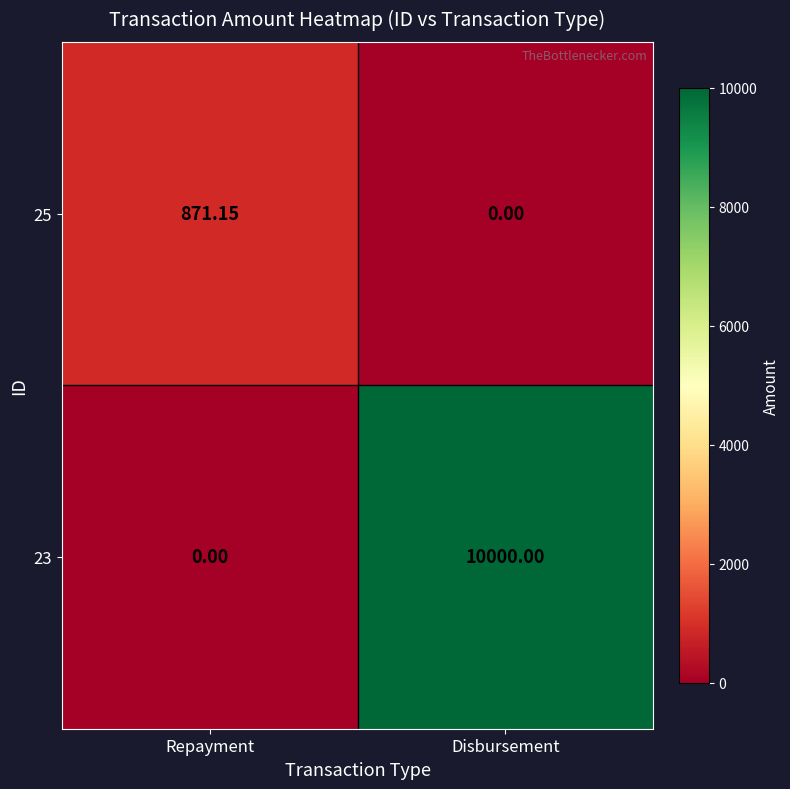

Count the number of categories in the chart.

2